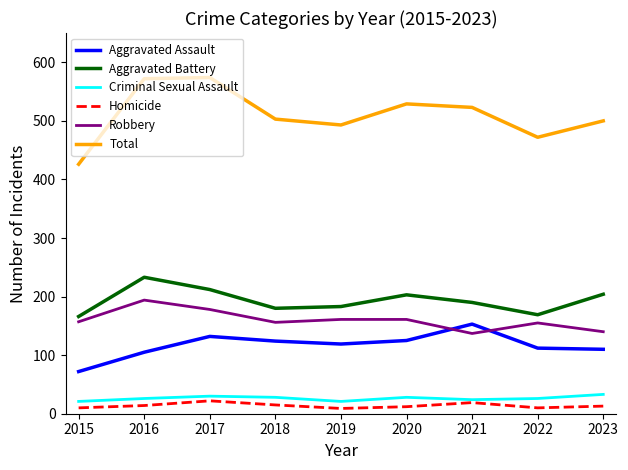

Which series has the widest spread of values?

Total